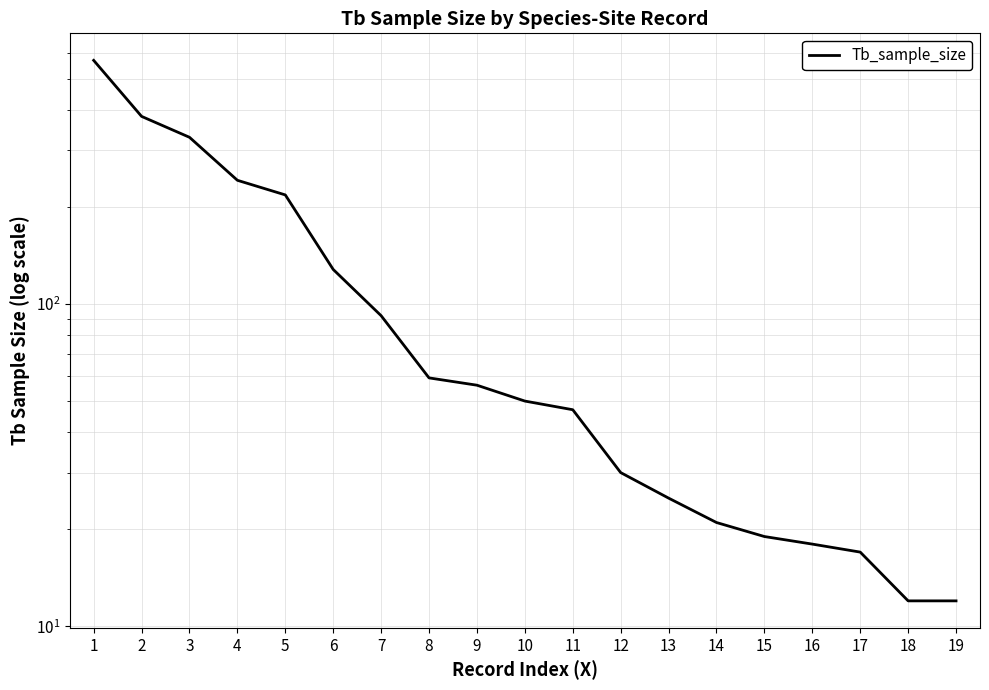

How many lines are shown in the chart?

1